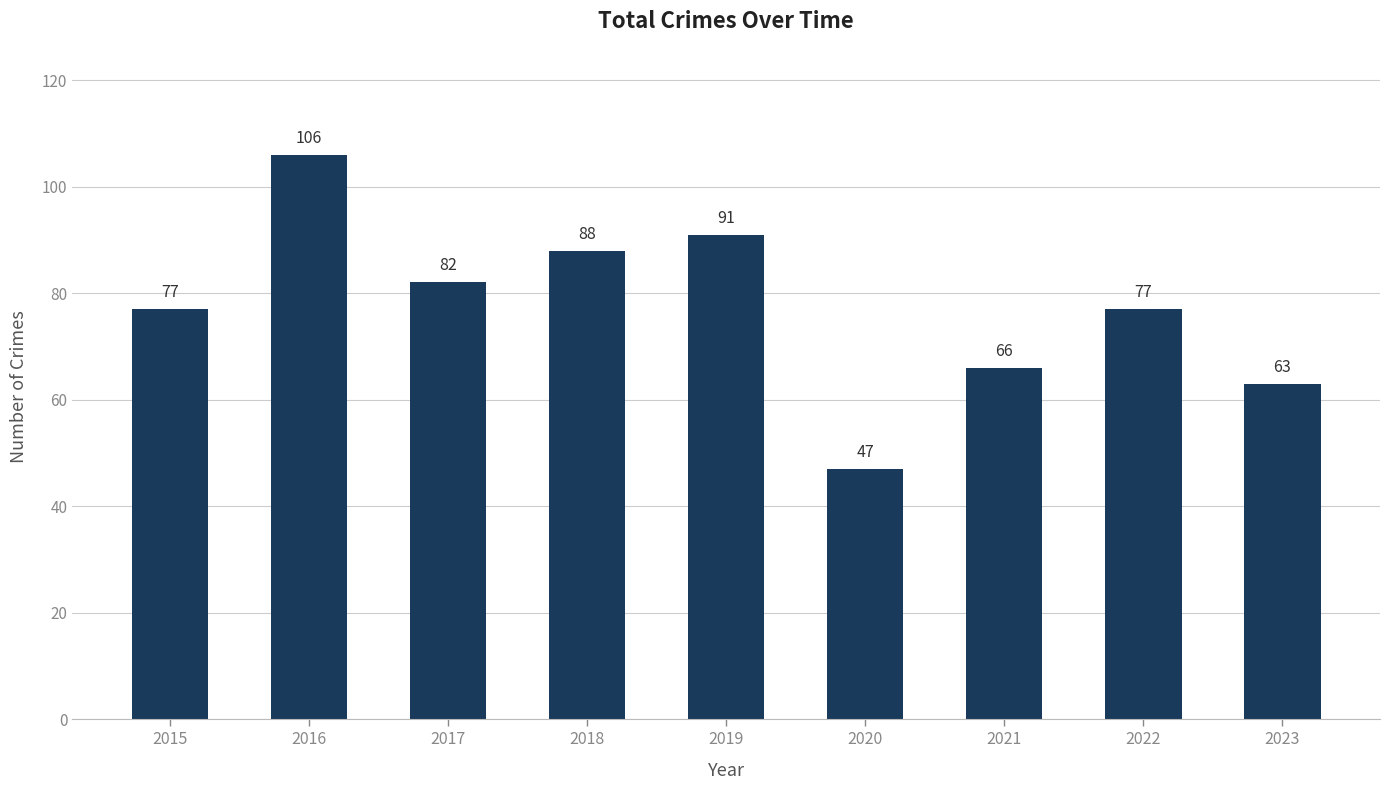

Read the value at 2019.

91